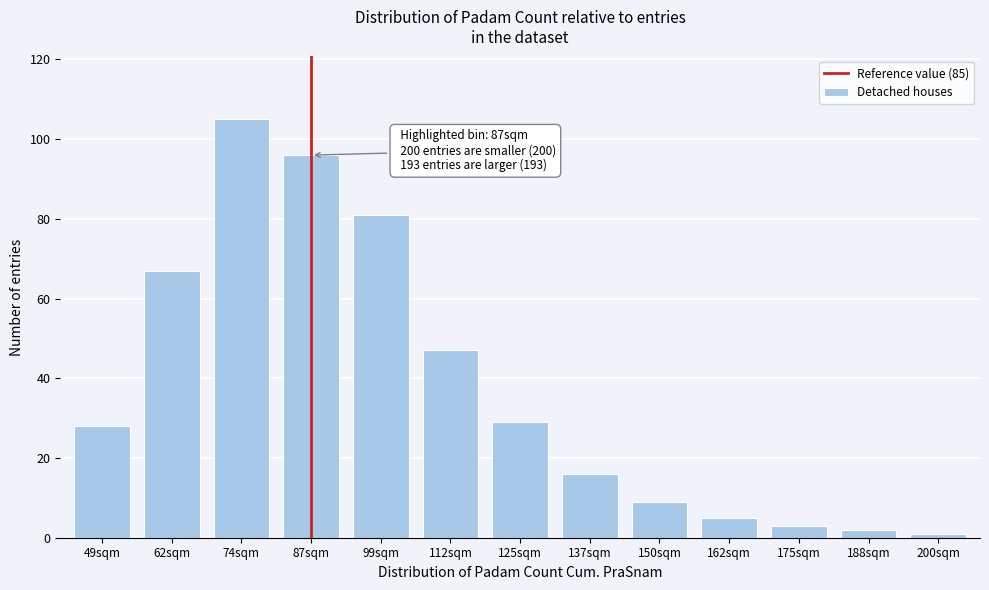

Reading left to right, list all the values displayed in this chart.

28	67	105	96	81	47	29	16	9	5	3	2	1